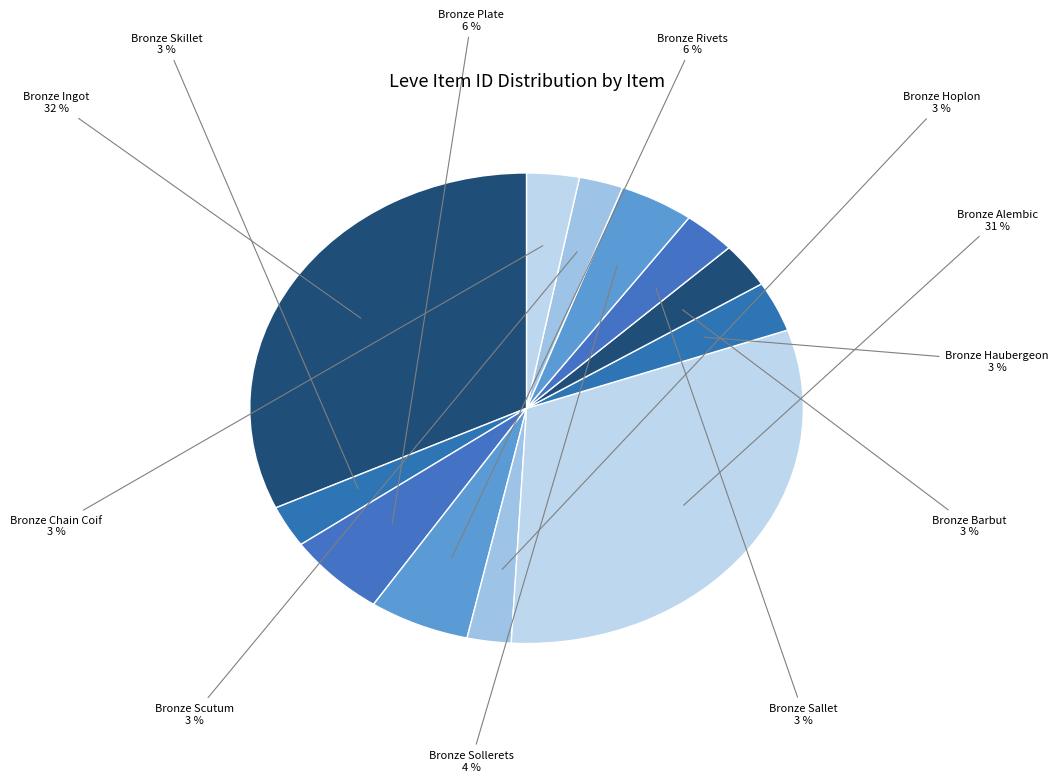

How many segments does this pie chart have?

12